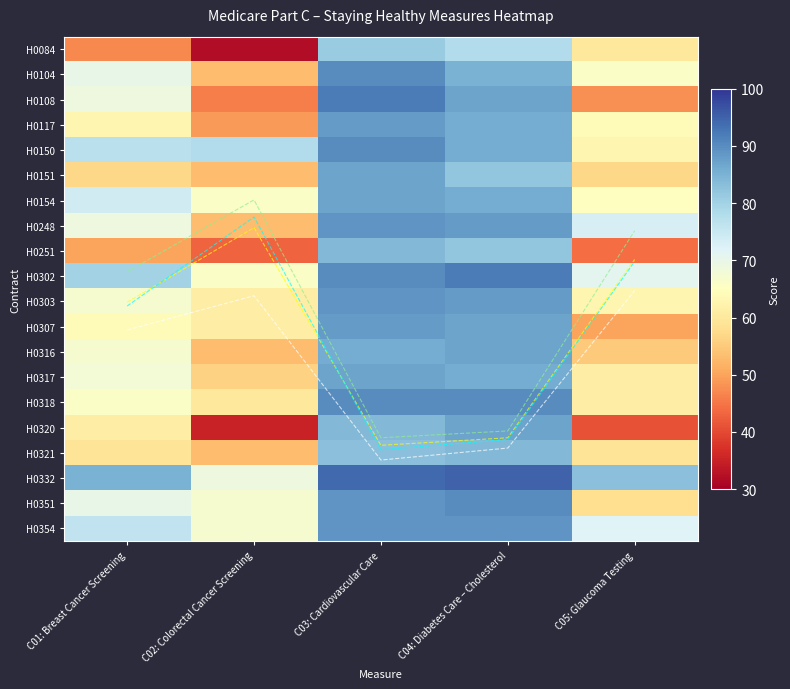

Which has a higher value, C01: Breast Cancer Screening or C04: Diabetes Care – Cholesterol?

C04: Diabetes Care – Cholesterol